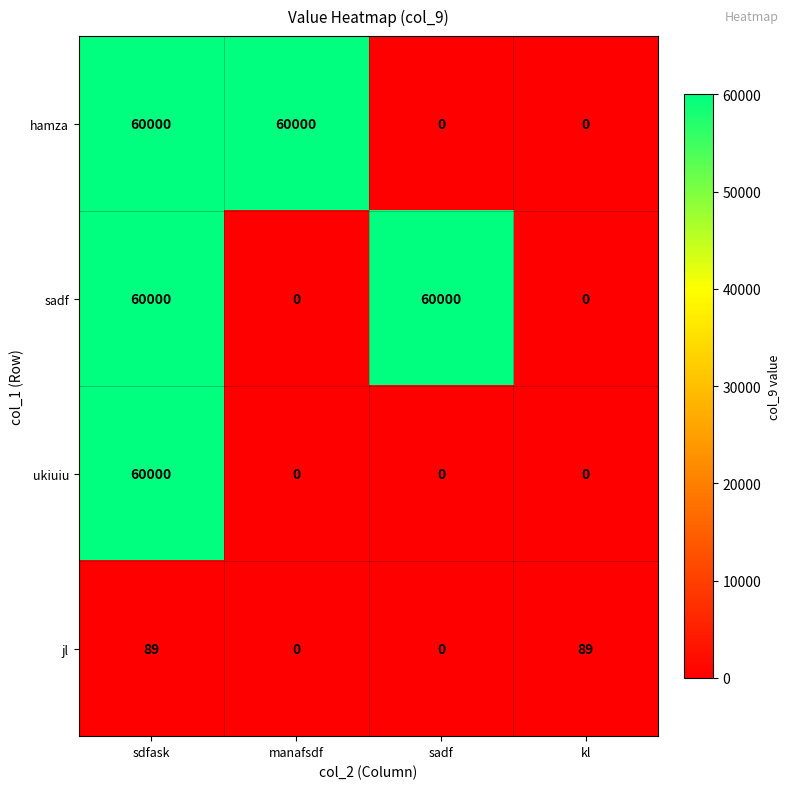

Reading left to right, list all the values displayed in this chart.

hamza: 60000	60000	0	0
sadf: 60000	0	60000	0
ukiuiu: 60000	0	0	0
jl: 89	0	0	89